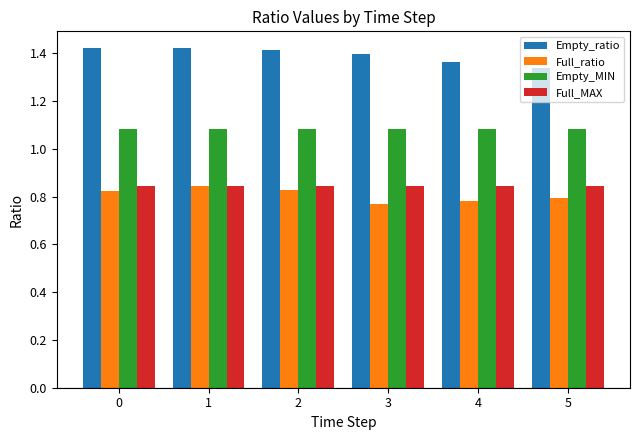

What is the spread (max minus min) of values at 2?

0.6